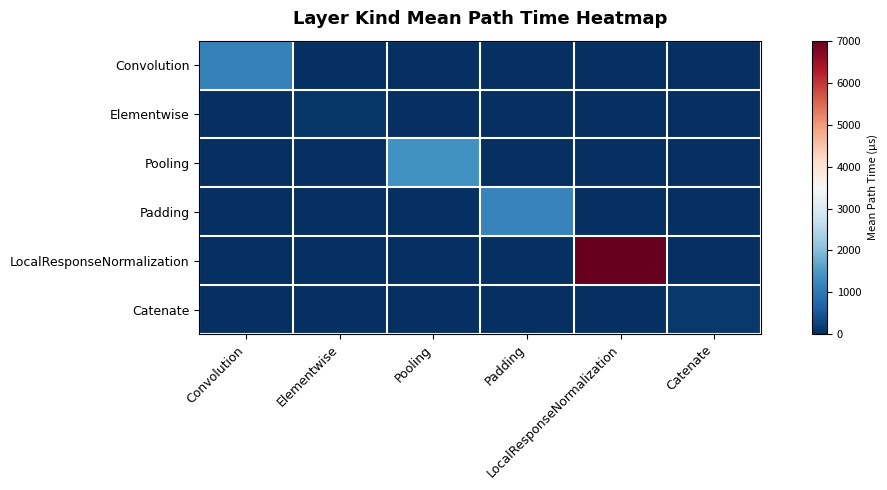

At which category is the sum across all series the highest?

LocalResponseNormalization